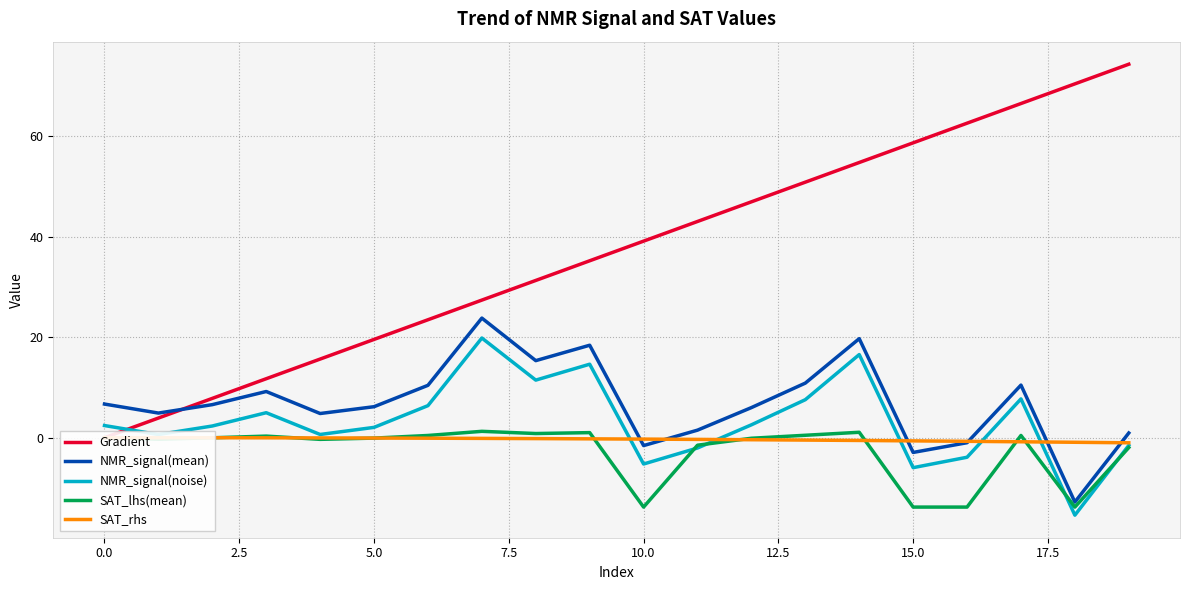

What is the label of the 18th point from the left?

17